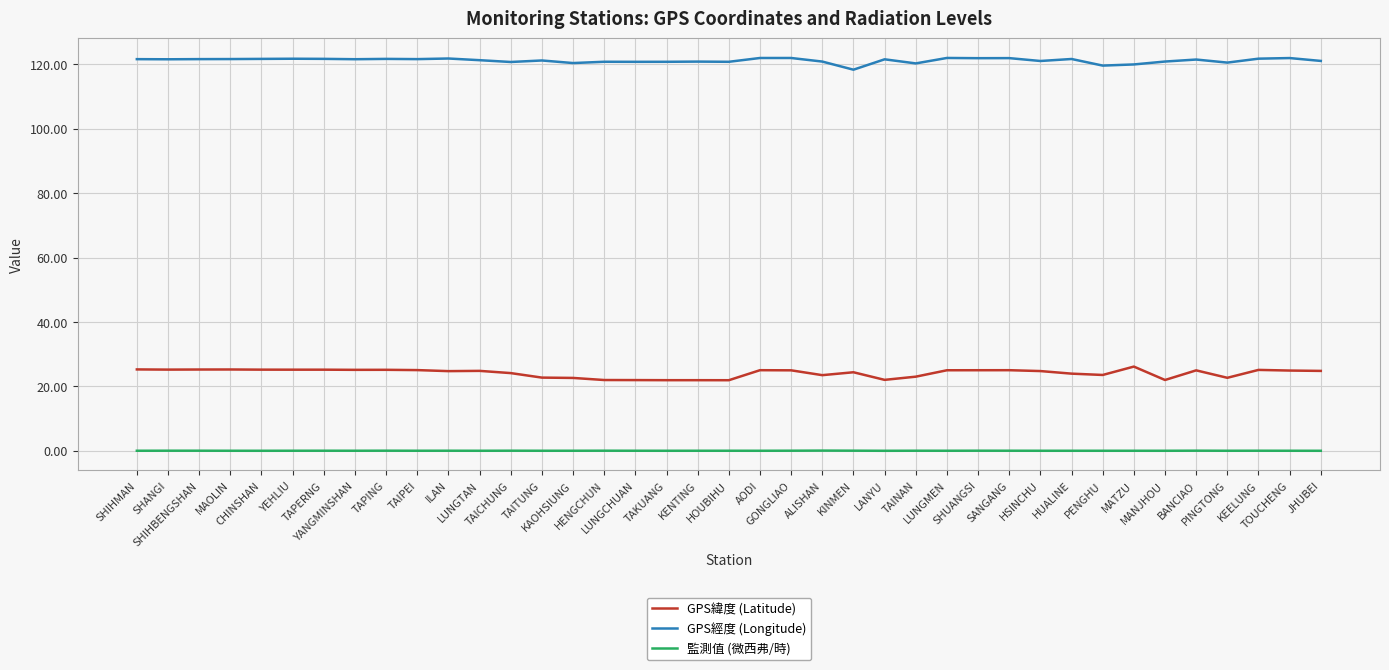

What is the greatest value displayed?

121.9